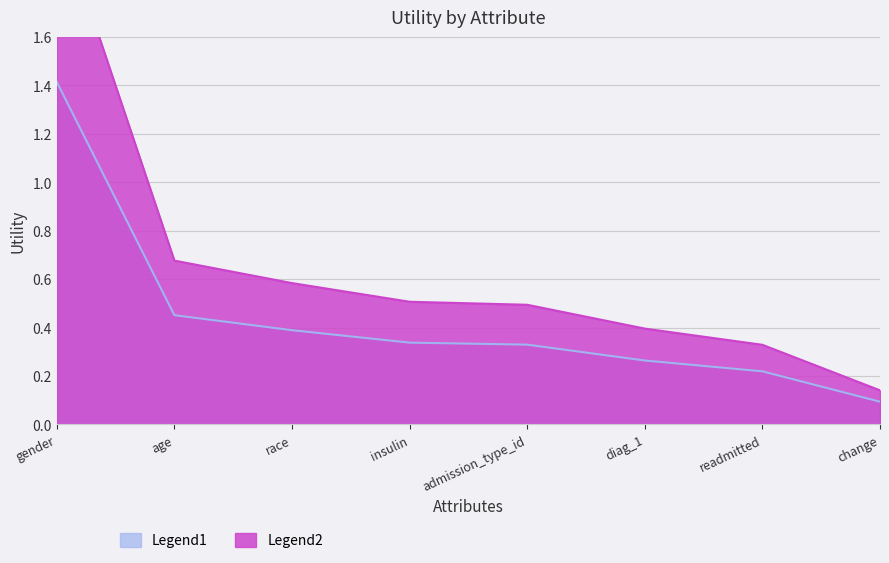

What is the label of the 1st point from the right?

change